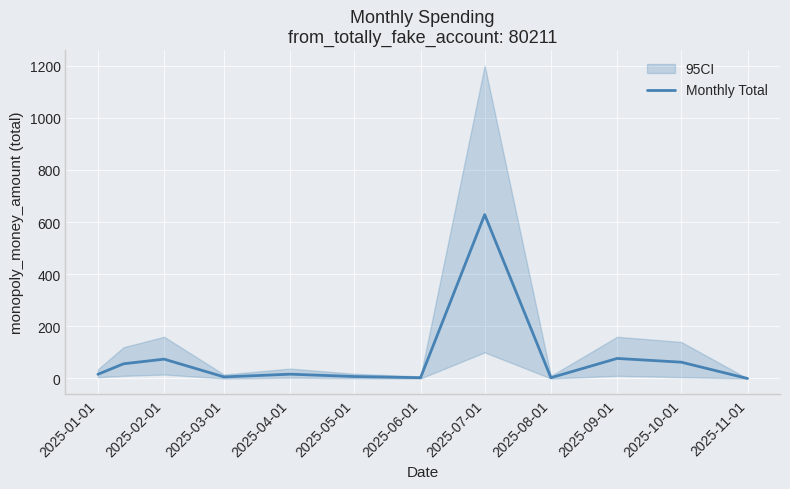

How many interior local peaks (higher than both neighbors) does the data have?

4